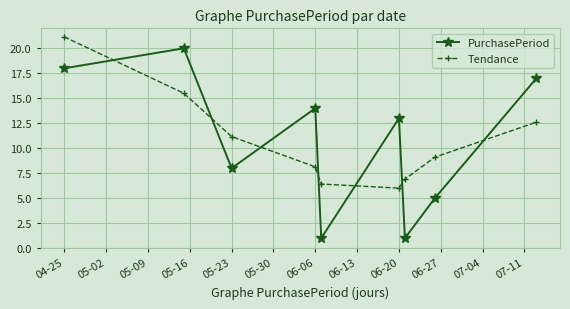

Is this an area chart (filled region under the line)?

No